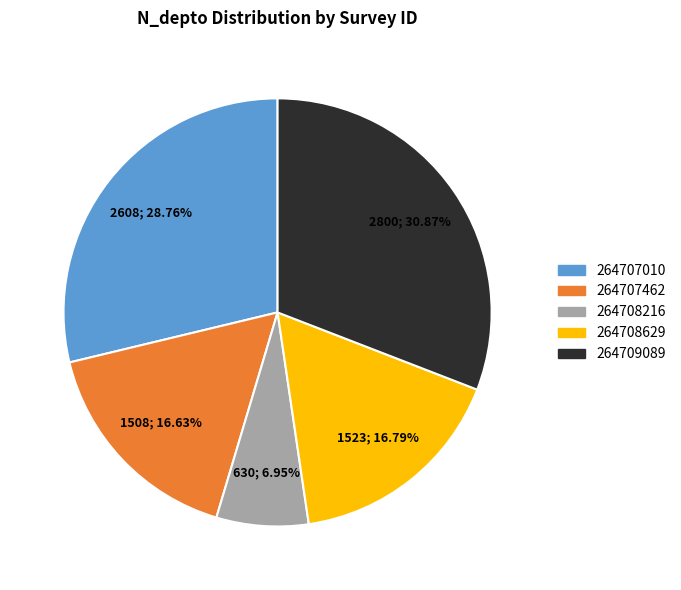

Which category has the smallest portion of the pie?

264708216